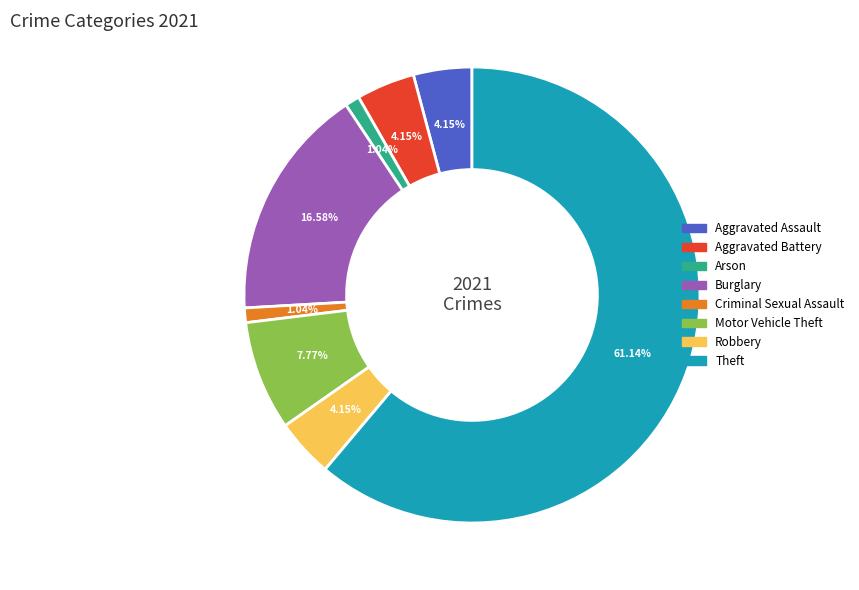

To the nearest percent, what is the difference between the largest and smallest slice percentages?

60%